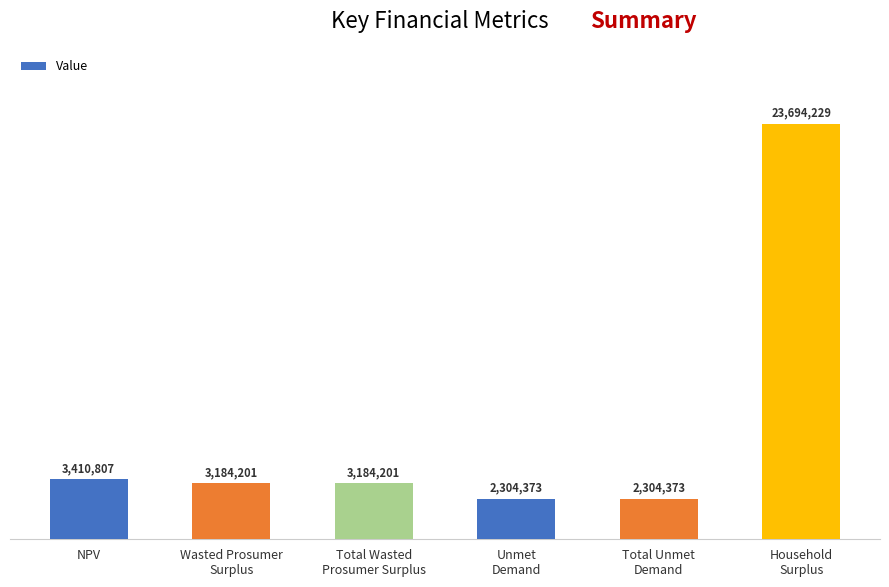

Rank the categories by value from highest to lowest.

Household
Surplus, NPV, Wasted Prosumer
Surplus, Total Wasted
Prosumer Surplus, Unmet
Demand, Total Unmet
Demand